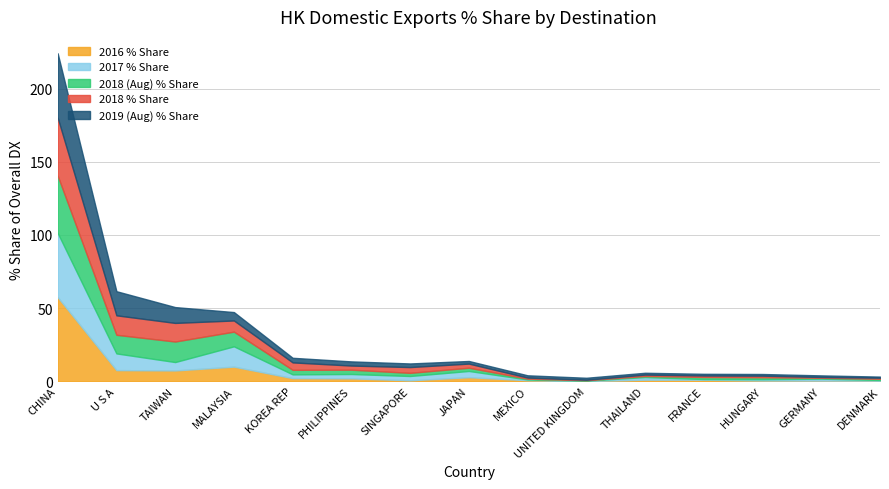

At which category does the chart reach its minimum across all series?

UNITED KINGDOM